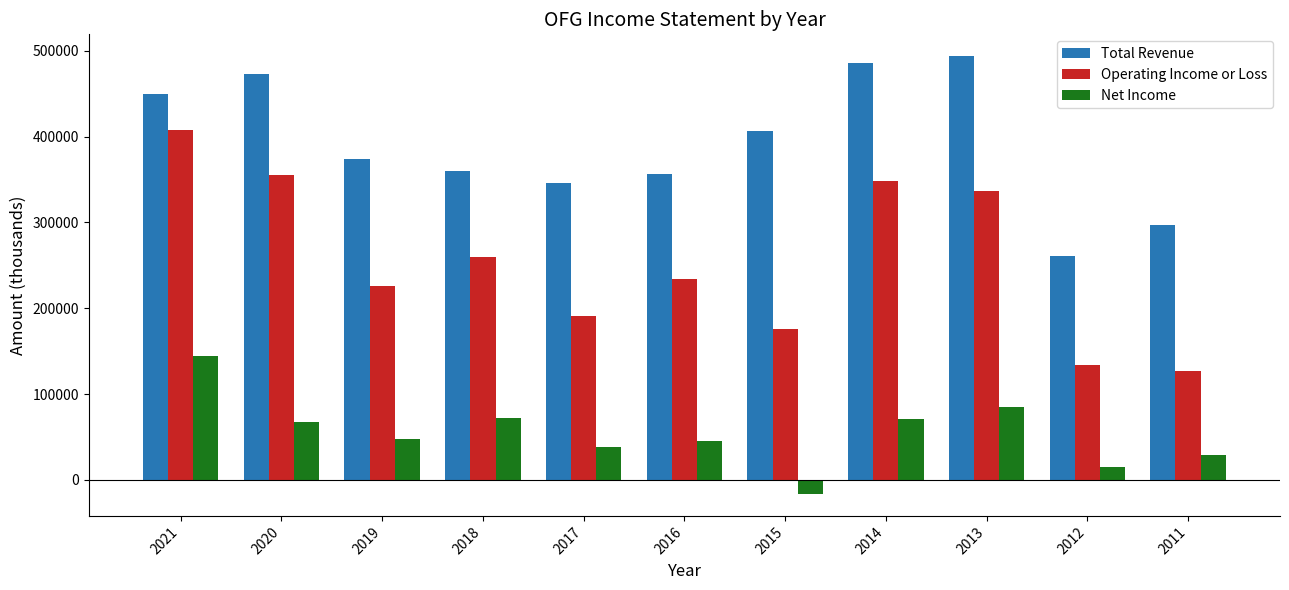

What is the sum of the Operating Income or Loss values at 2021 and 2013?

743900